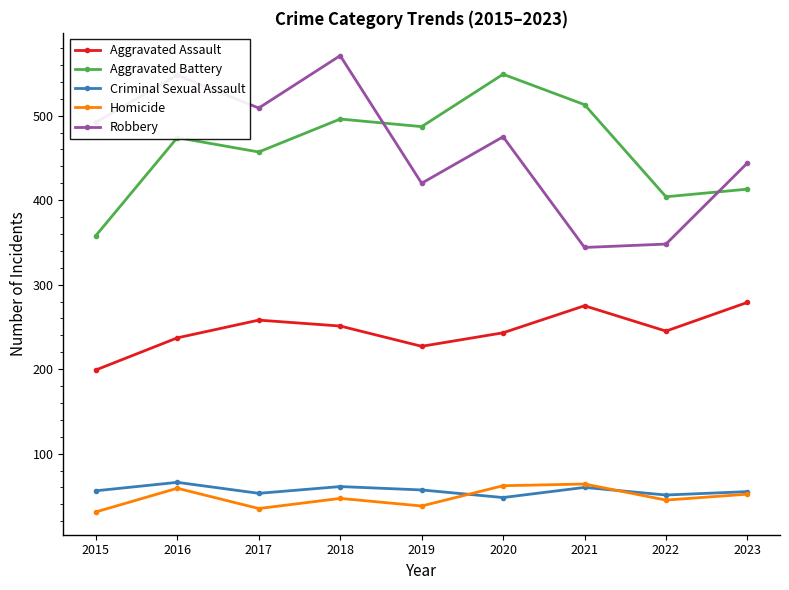

What are all the series names shown in the legend?

Aggravated Assault, Aggravated Battery, Criminal Sexual Assault, Homicide, Robbery